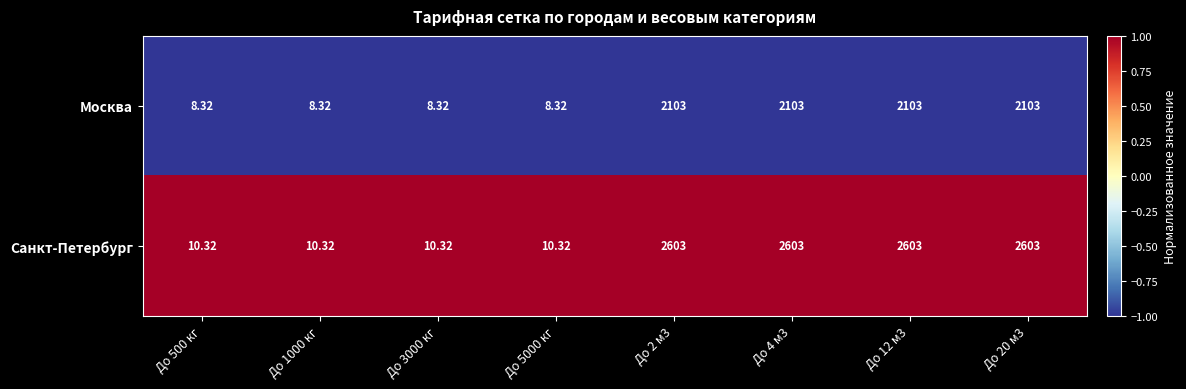

Which series has the largest total across all categories?

Санкт-Петербург